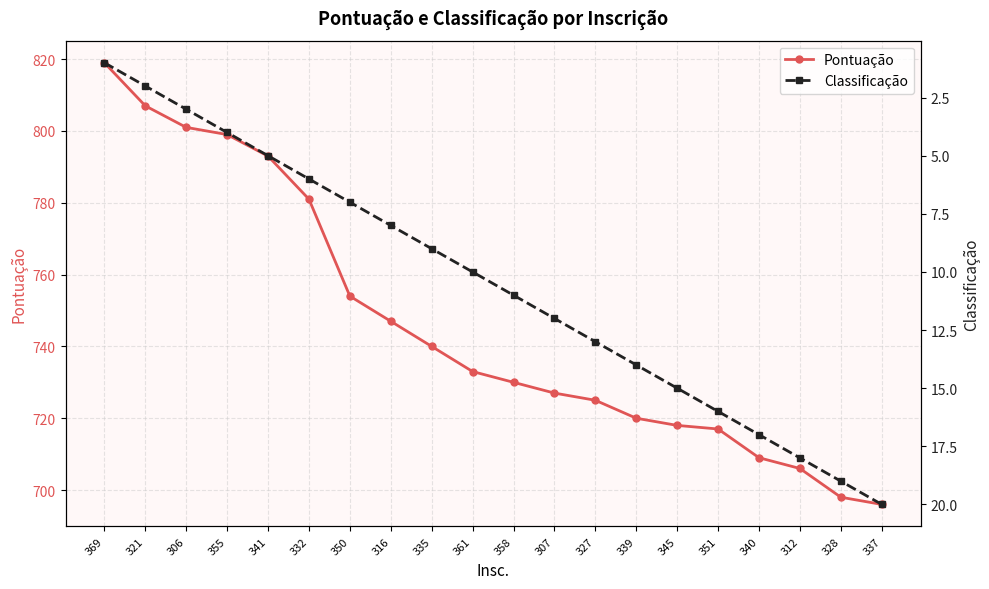

How many categories are shown in the chart?

20